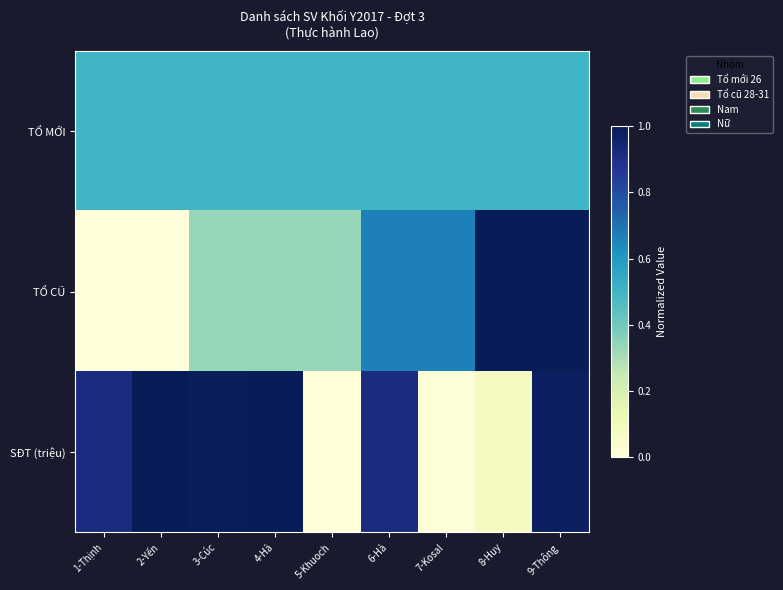

At 6-Hà, list the series in order from largest to smallest.

SĐT (triệu), TỔ CŨ, TỔ MỚI